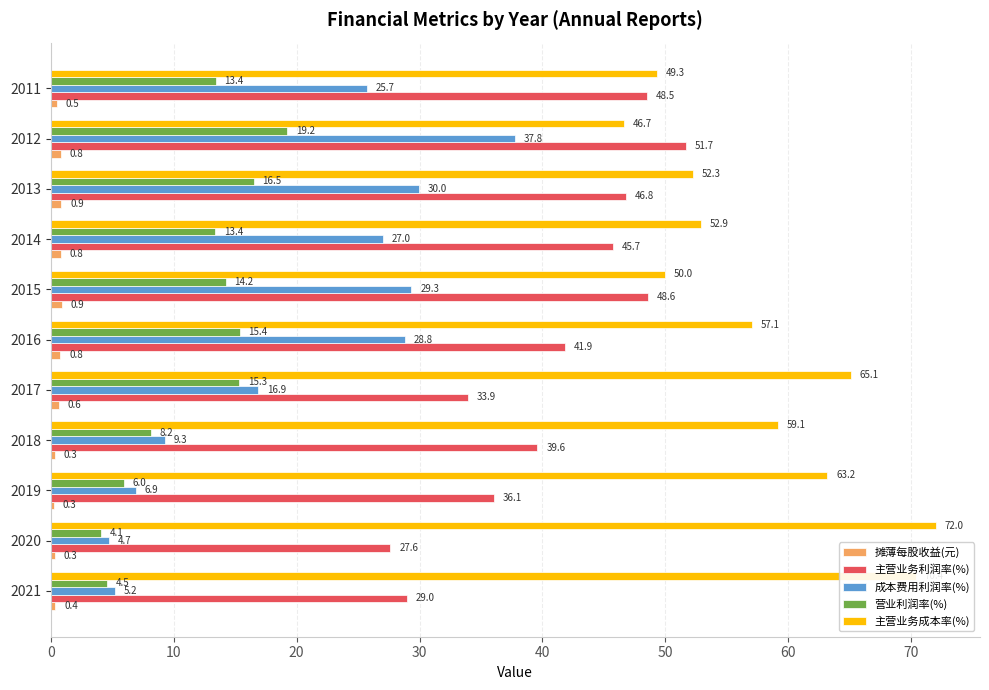

Which category has the lowest value in the 主营业务成本率(%) series?

2012